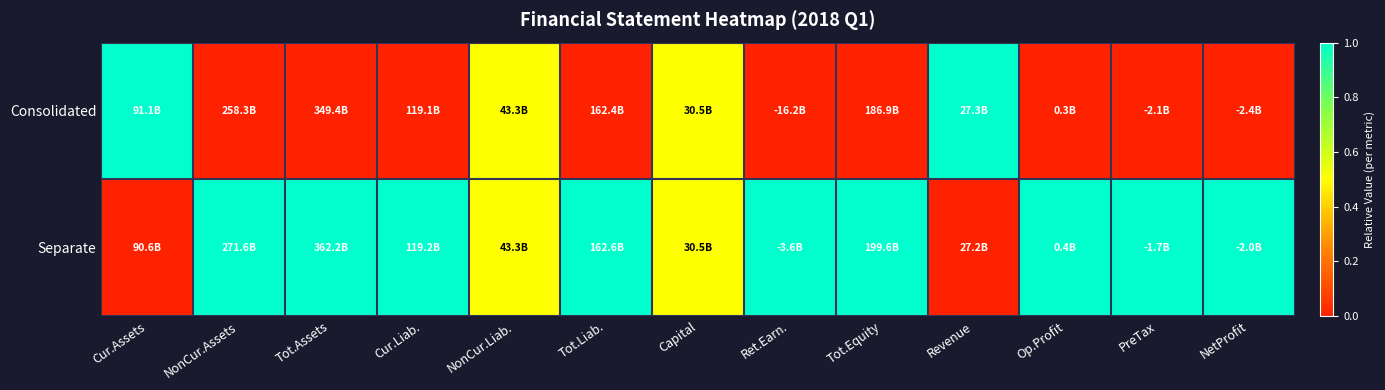

Rank the series at Tot.Assets from lowest to highest value.

Consolidated, Separate